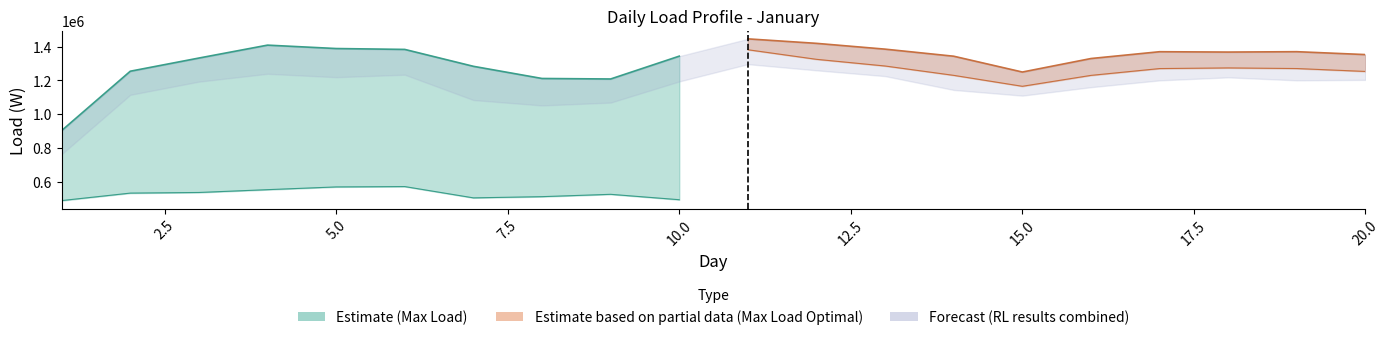

Which series has the largest total across all categories?

Max Load